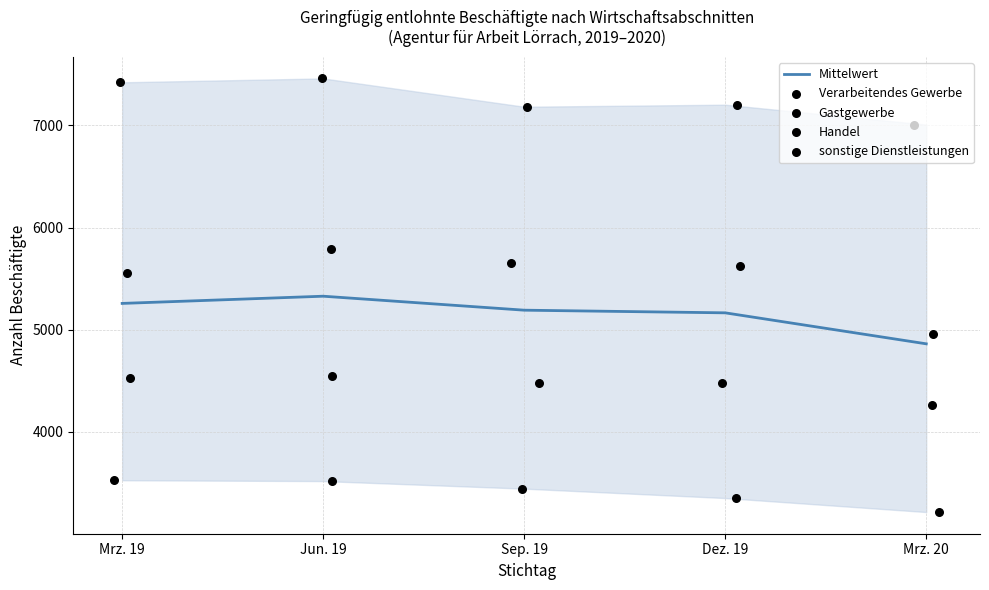

What is the total value across all series at Mrz. 20?

24310.0